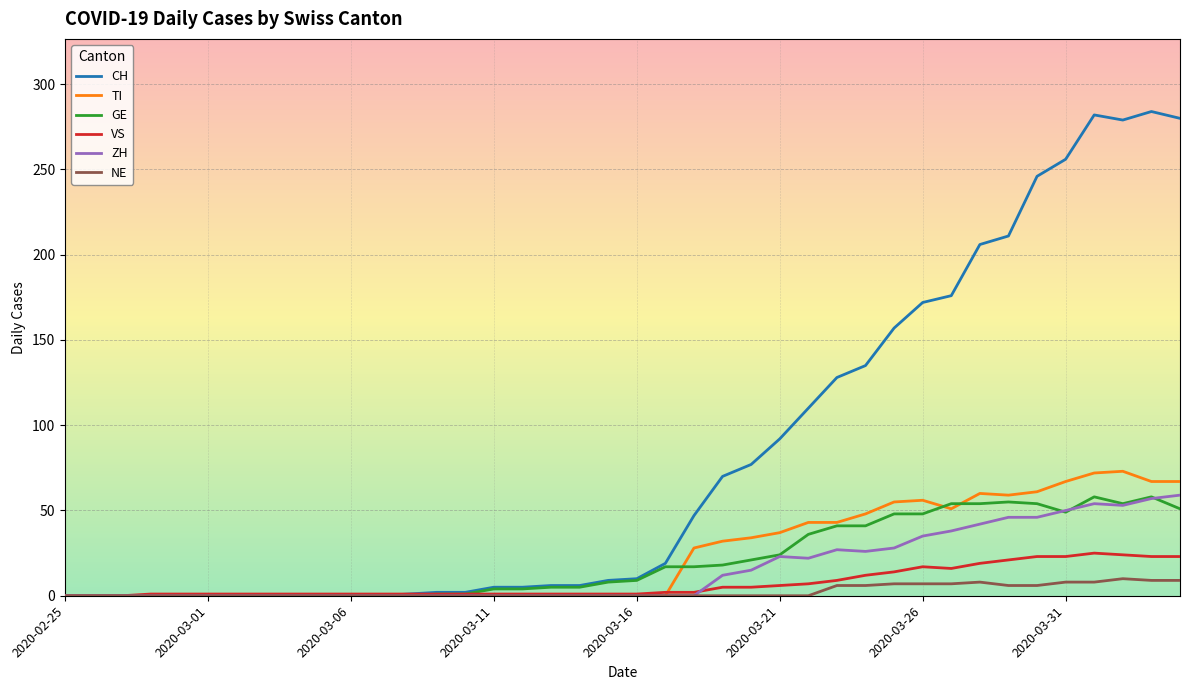

What is the highest value of the TI series?

73